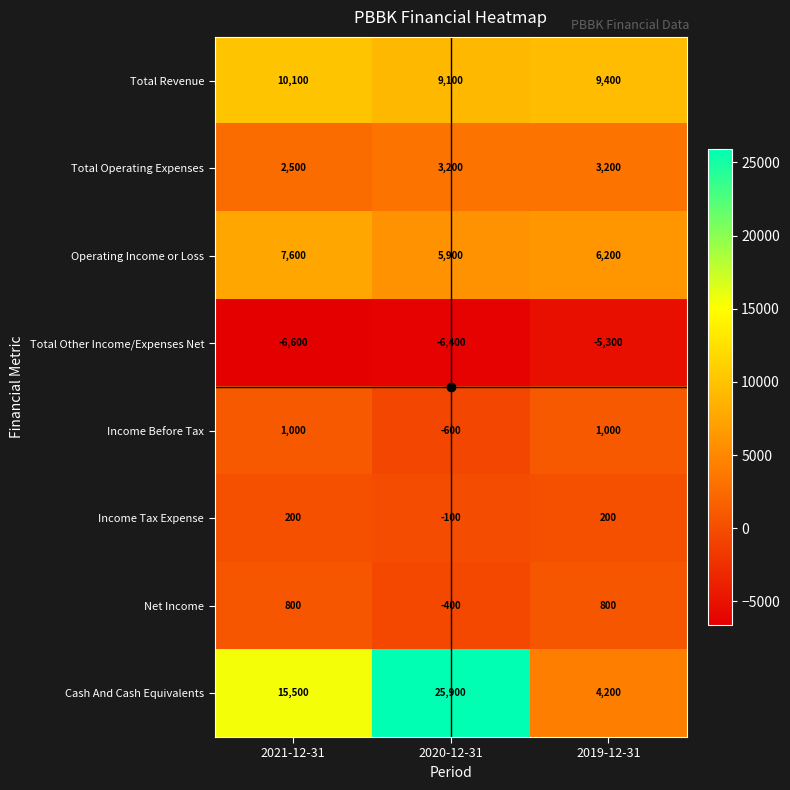

What is the difference between the Income Tax Expense values at 2020-12-31 and 2021-12-31?

300